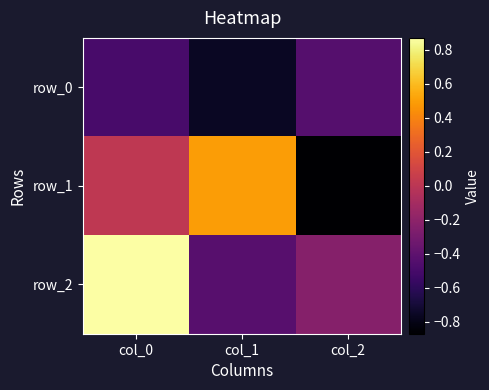

Where is row_0 nearest to the value 0?

col_2